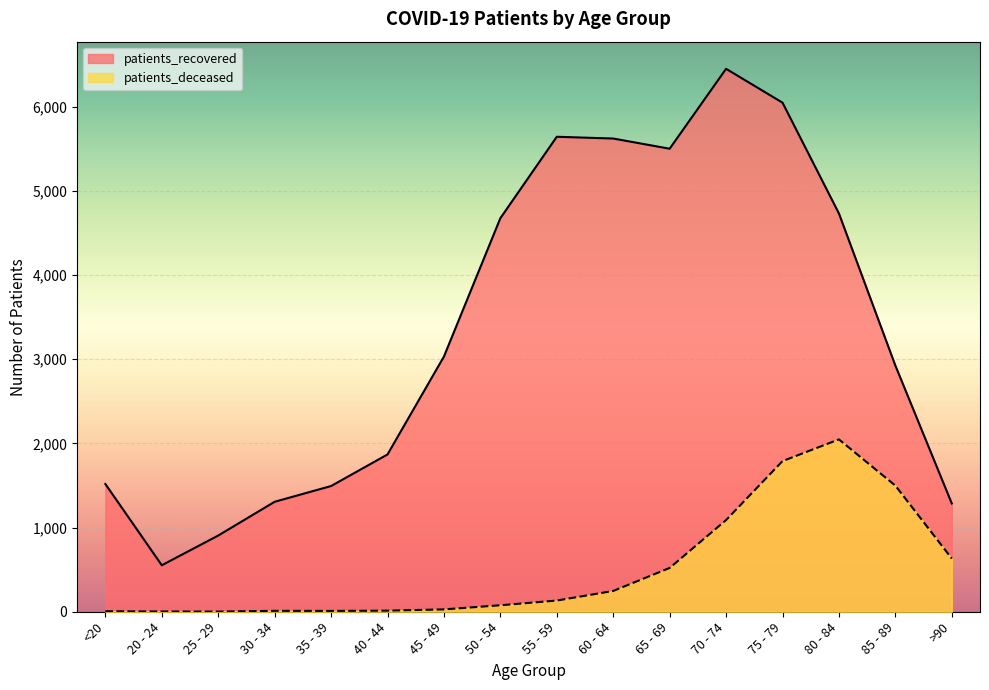

How many data points in patients_deceased are less than 133?

8